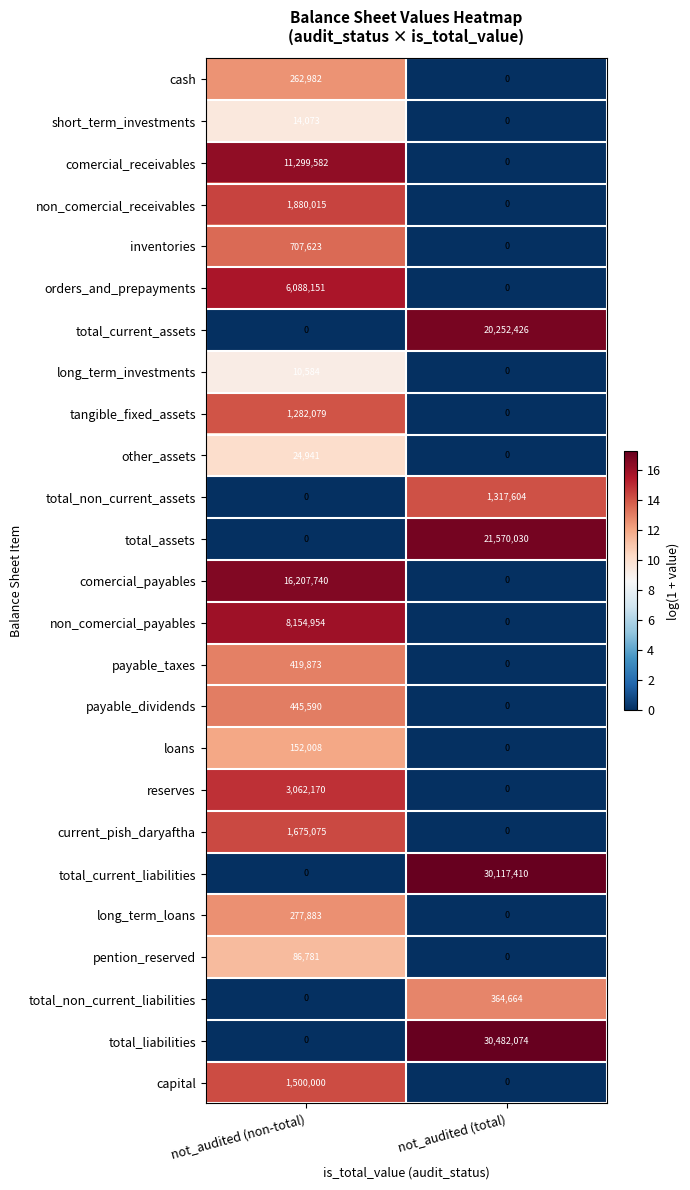

What is the total value across all series at not_audited (total)?

104104208